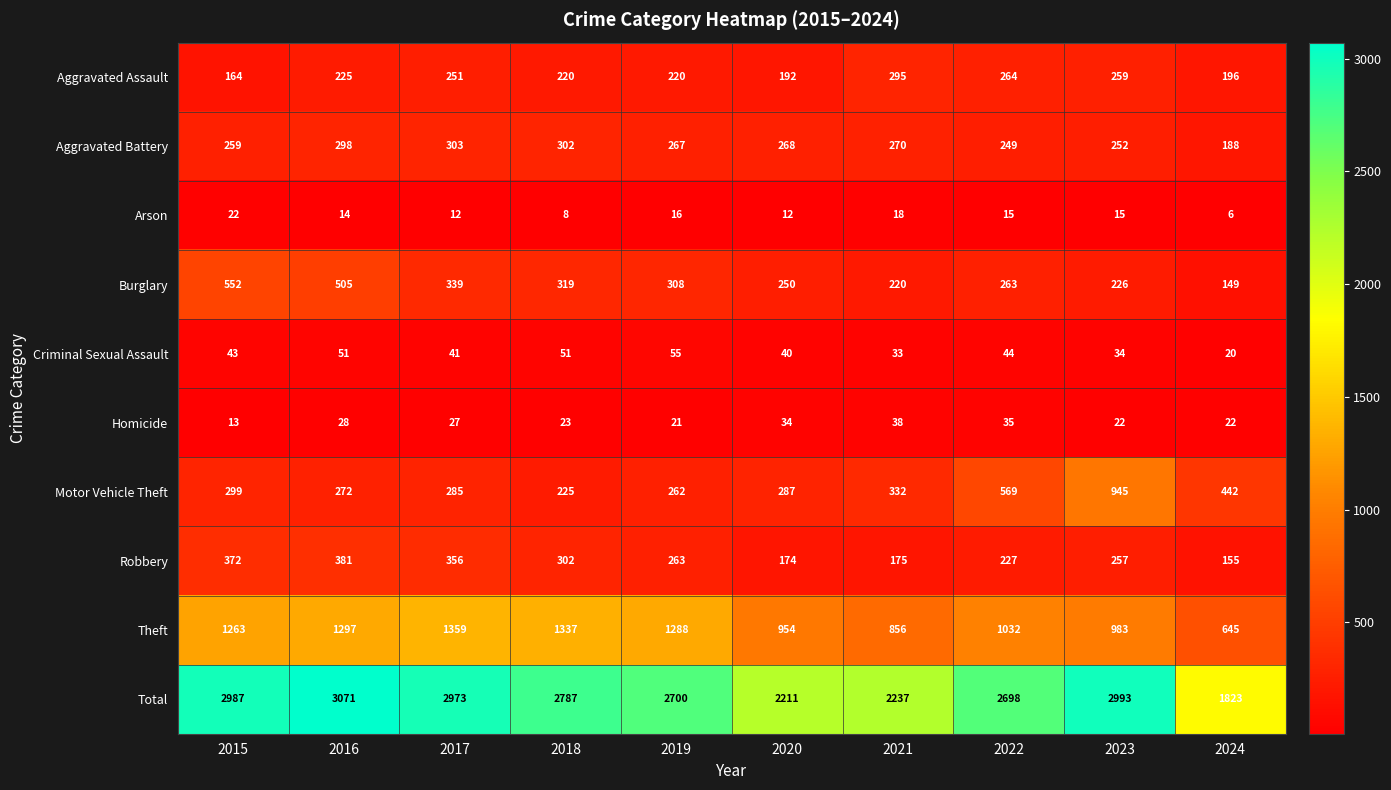

What is the sum of all Aggravated Assault values?

2286